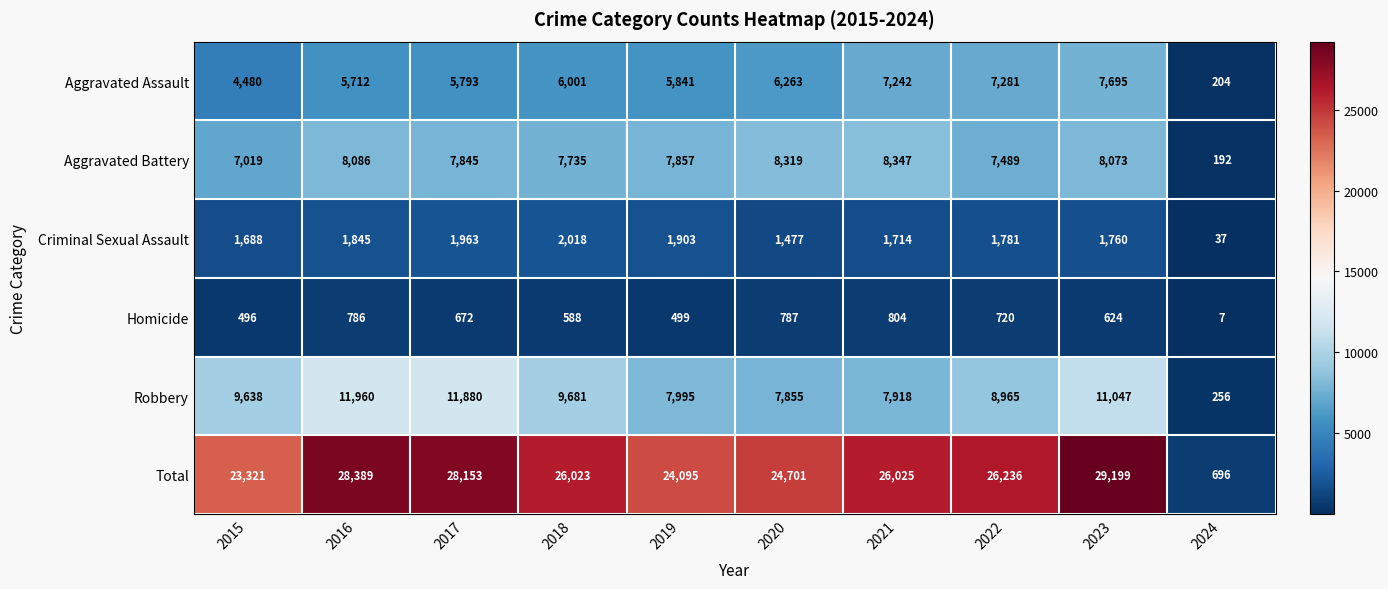

Is it true that Aggravated Battery equals 11943 at 2016?

False